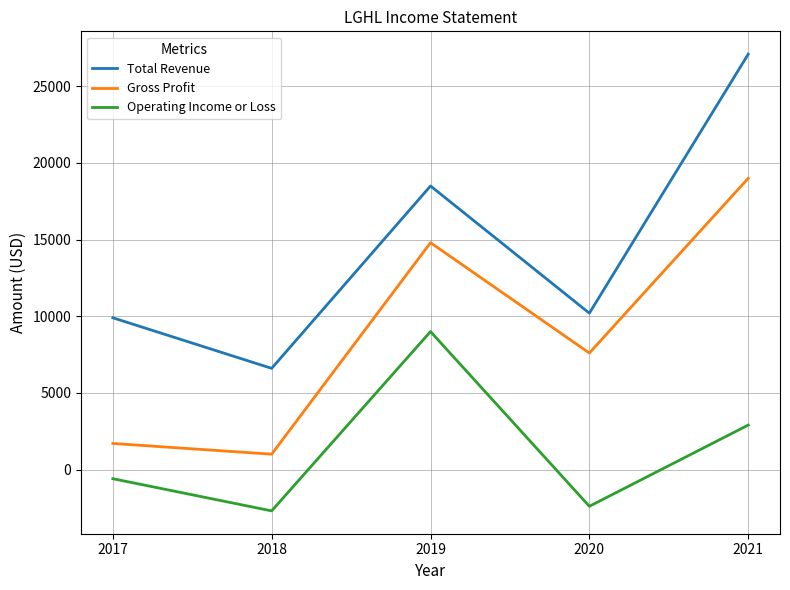

Which series has the widest spread of values?

Total Revenue